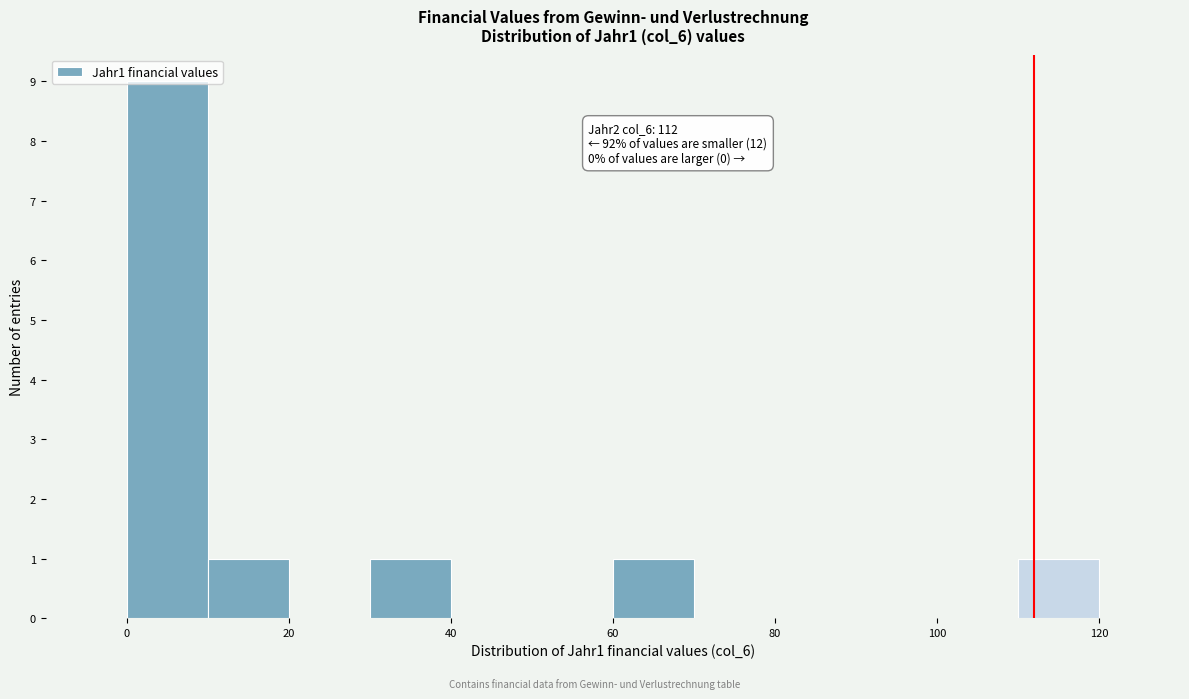

Over which range of the x-axis is the bar tallest?

0 to 10